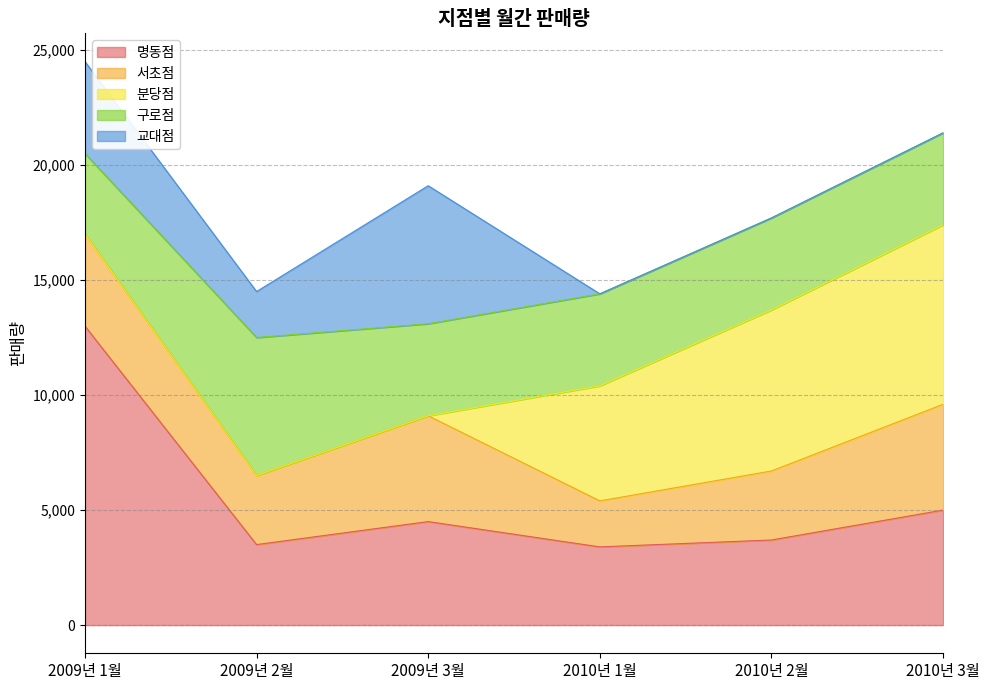

After their last crossing, which series has the higher values: 서초점 or 명동점?

명동점